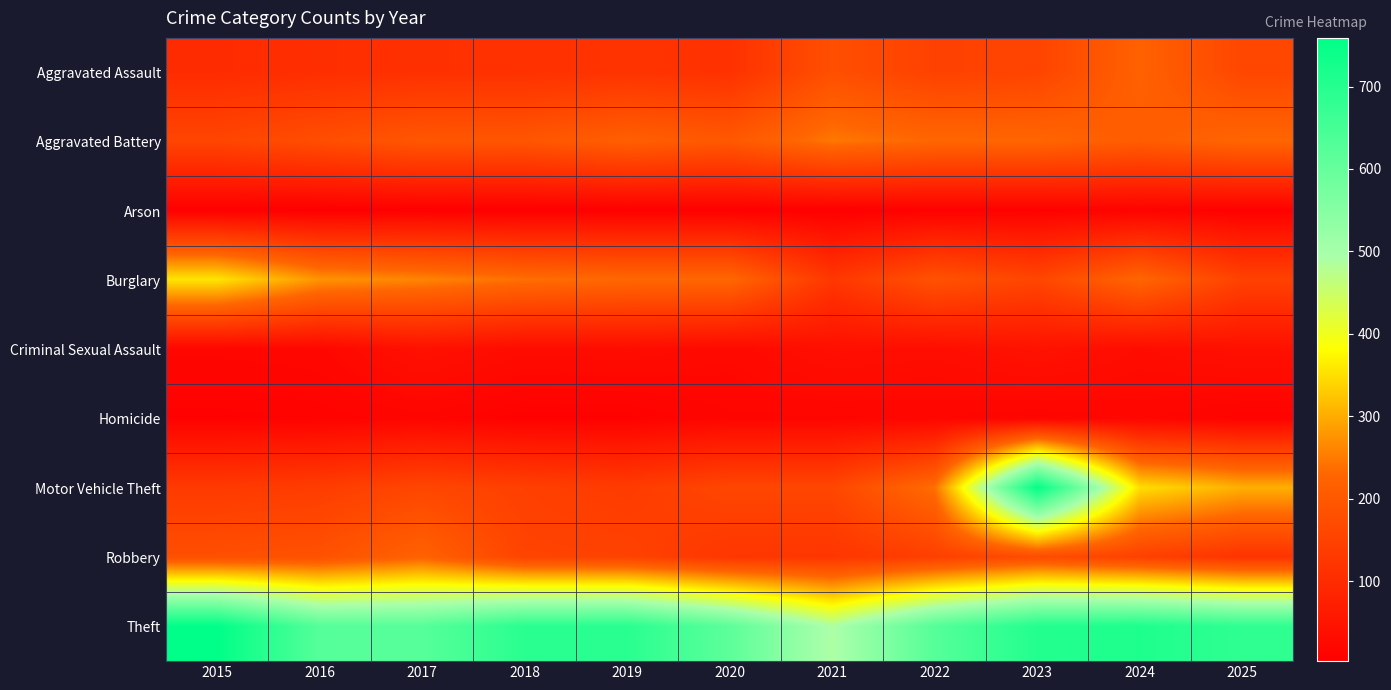

Which category has the highest value across all series?

2015